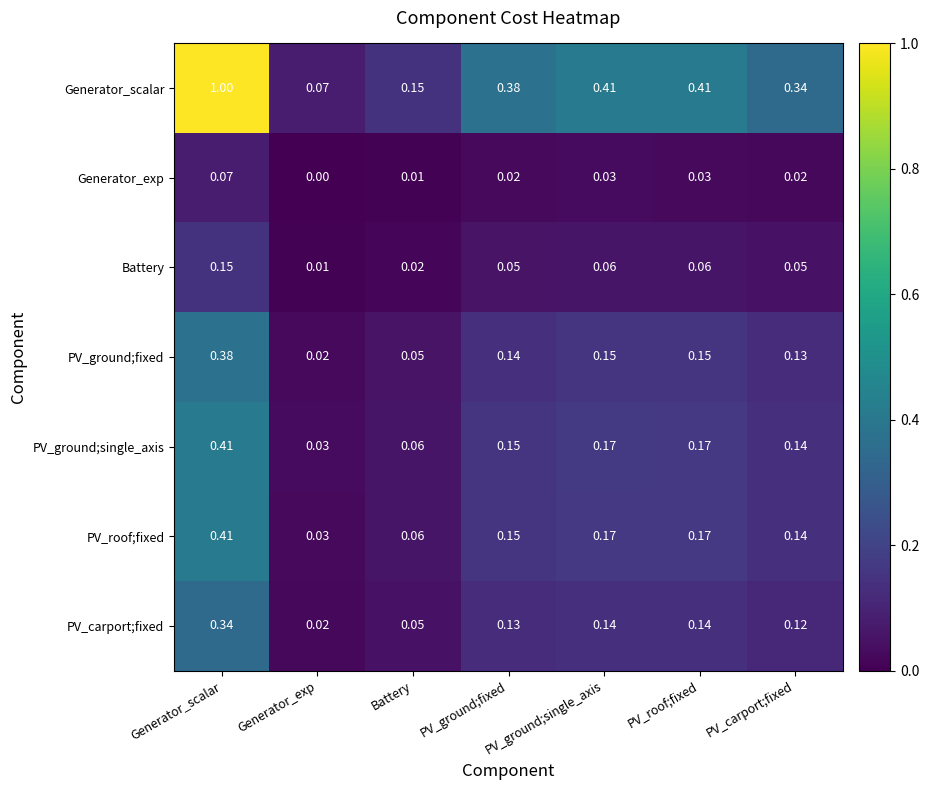

Which series changed the most between PV_roof;fixed and PV_carport;fixed?

Generator_scalar